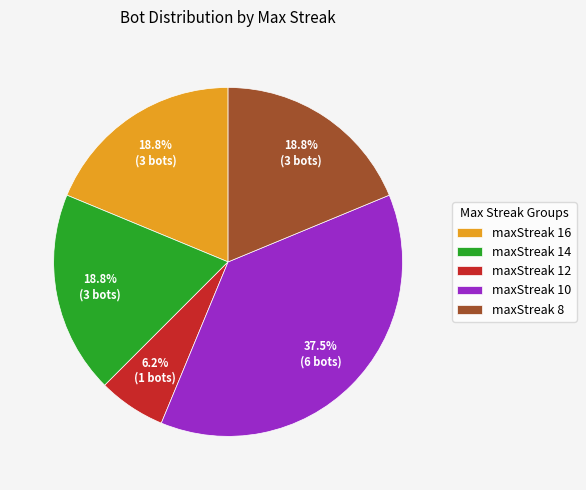

Which category has the smallest portion of the pie?

maxStreak 12